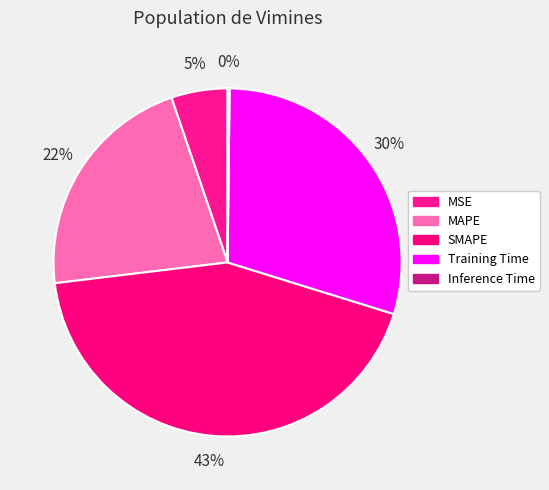

Rank the categories by value from highest to lowest.

SMAPE, Training Time, MAPE, MSE, Inference Time